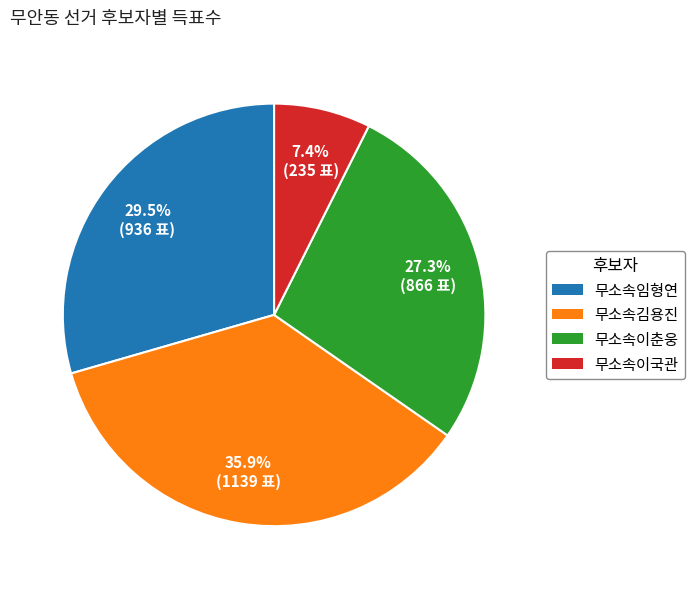

To the nearest percent, what portion does 무소속이국관 represent?

7%